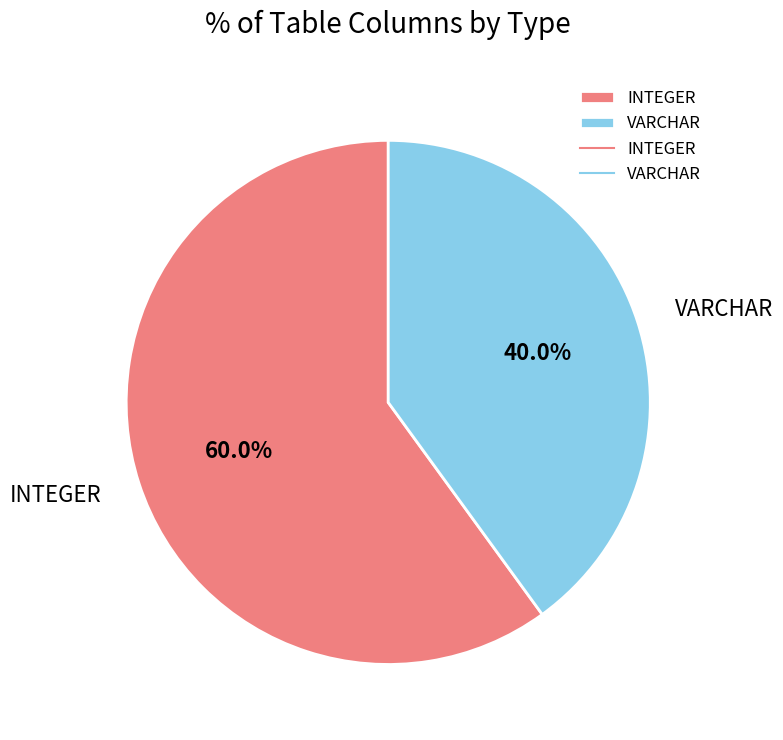

Between VARCHAR and INTEGER, which is larger?

INTEGER